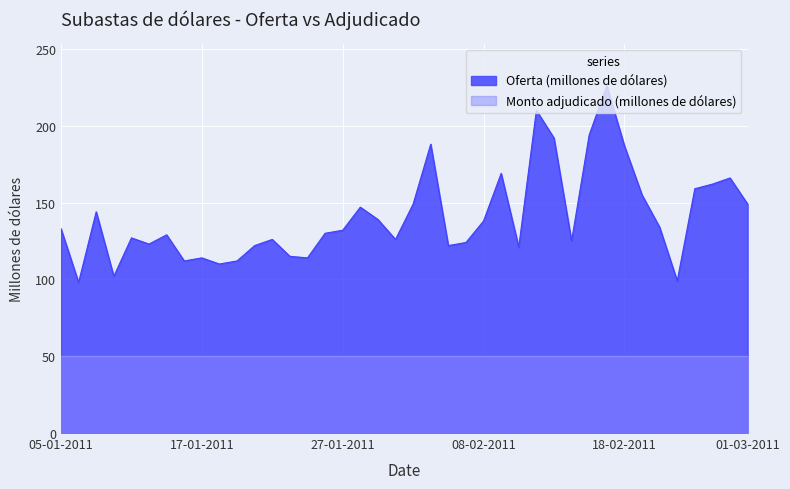

Does the chart display data point markers on the line(s)?

No